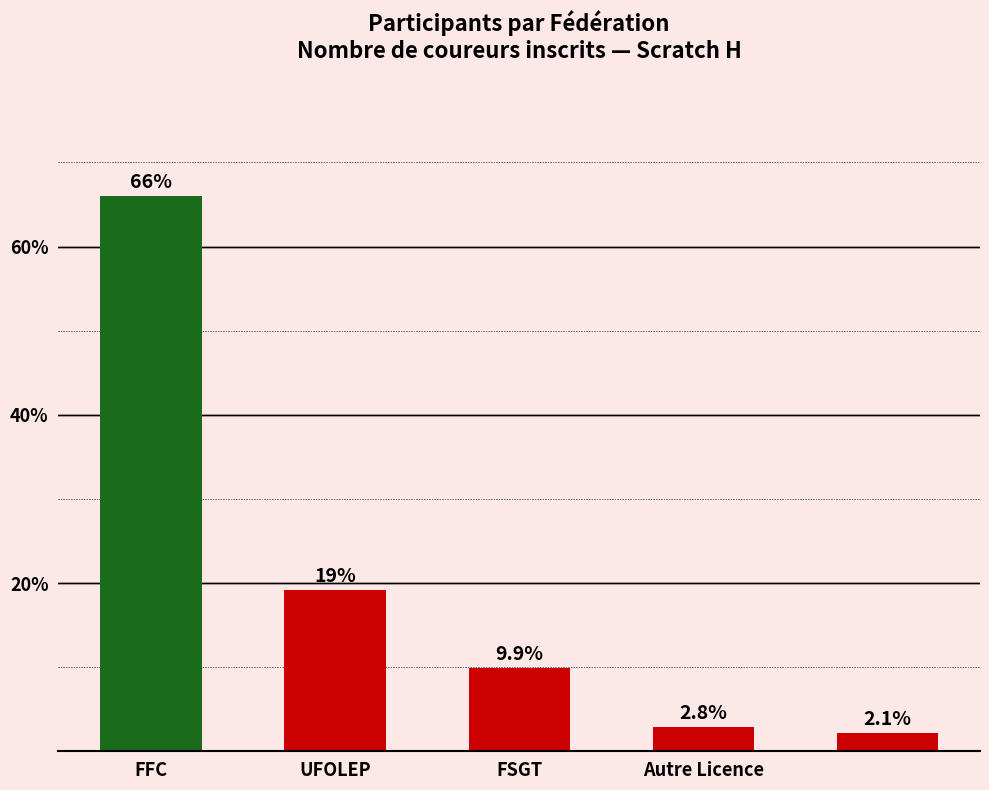

Are the bars horizontal?

No